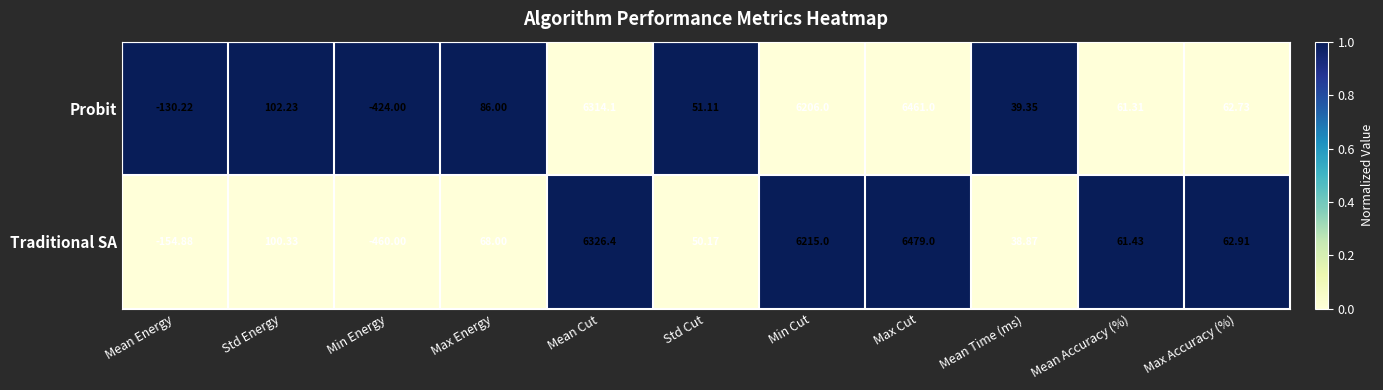

At which category is the sum across all series the highest?

Max Cut